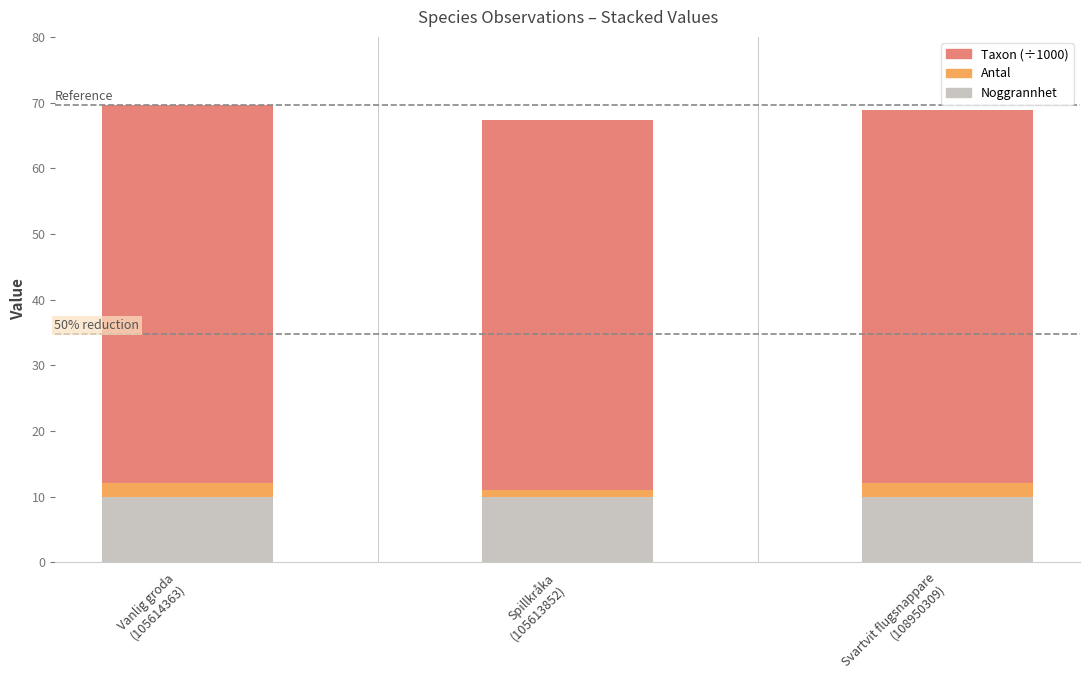

What is the maximum value for Noggrannhet?

10.0